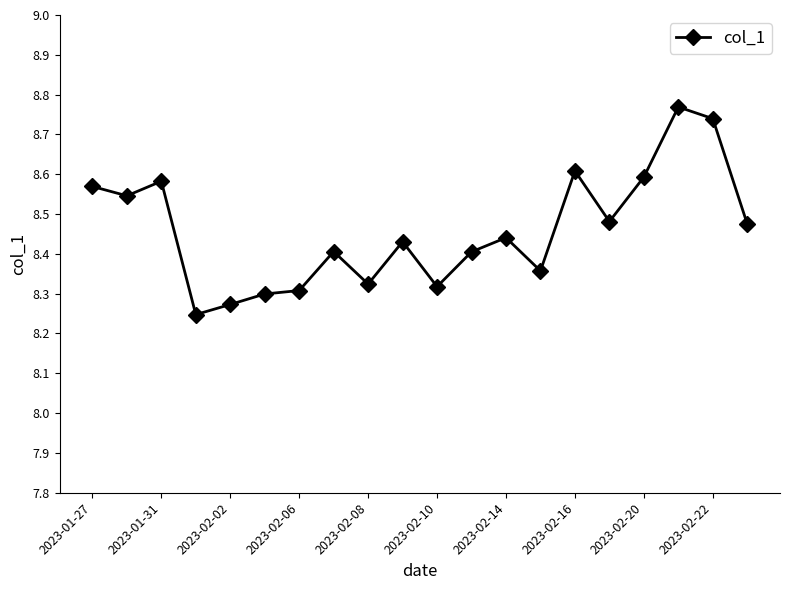

What is the difference between the maximum and second lowest values?

0.5